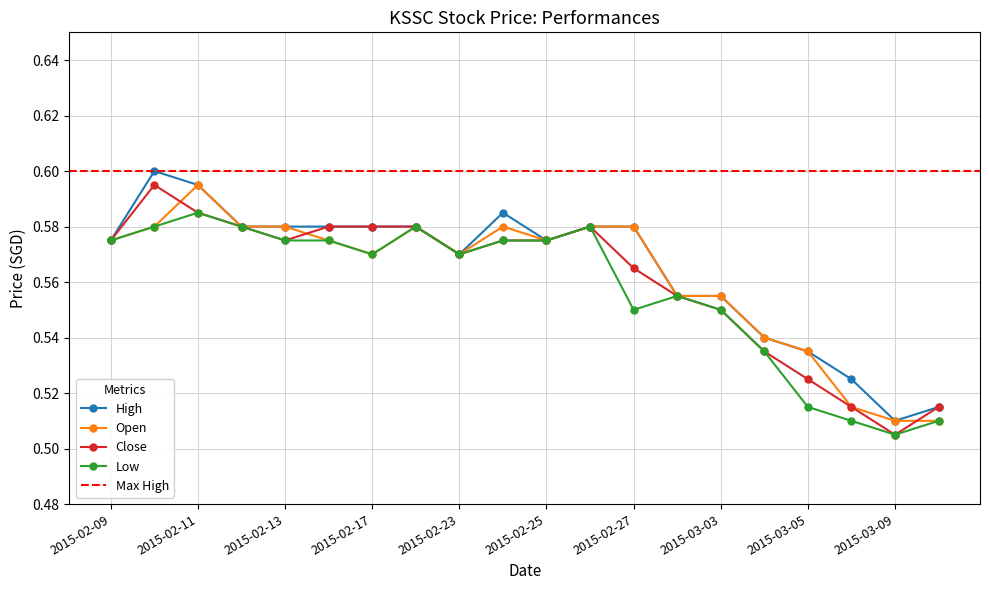

Which category has the highest value in the Low series?

2015-02-11